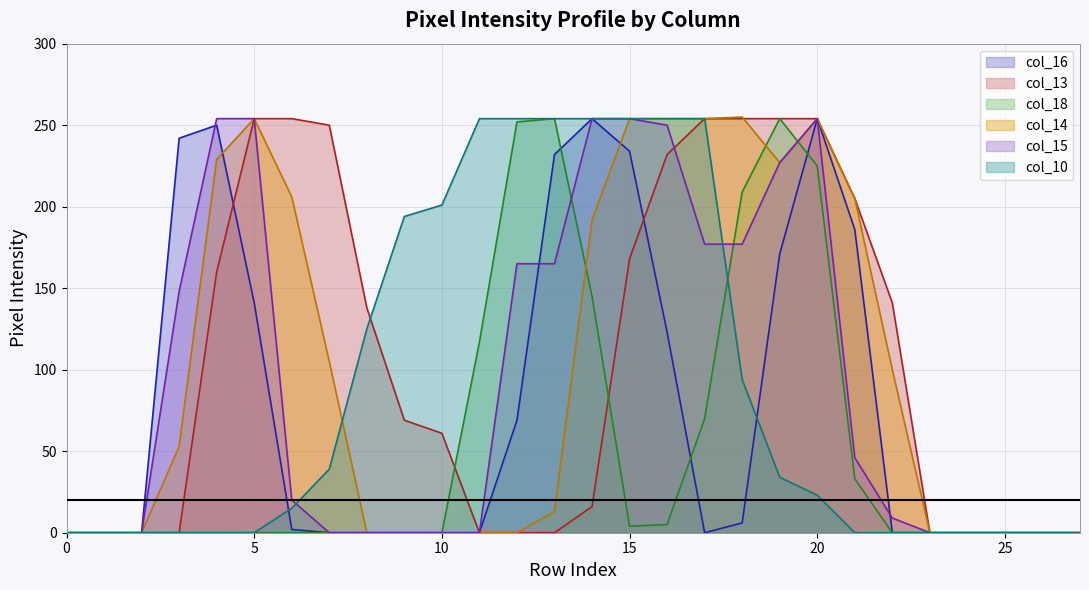

True or false: col_14 has a value of 419 at 15.

False